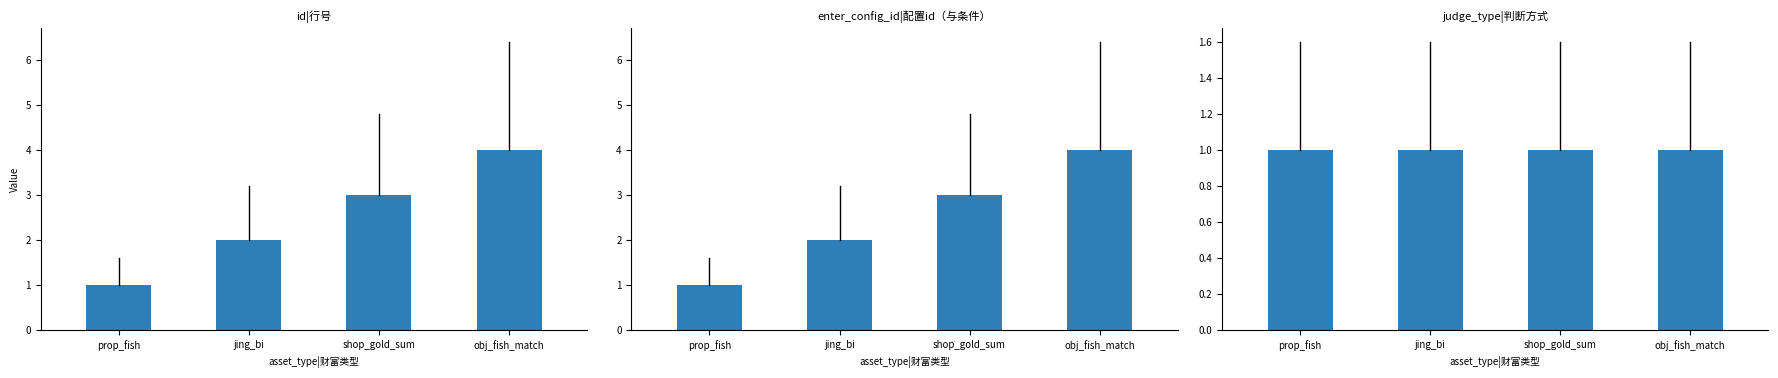

What is the minimum value for id|行号?

1